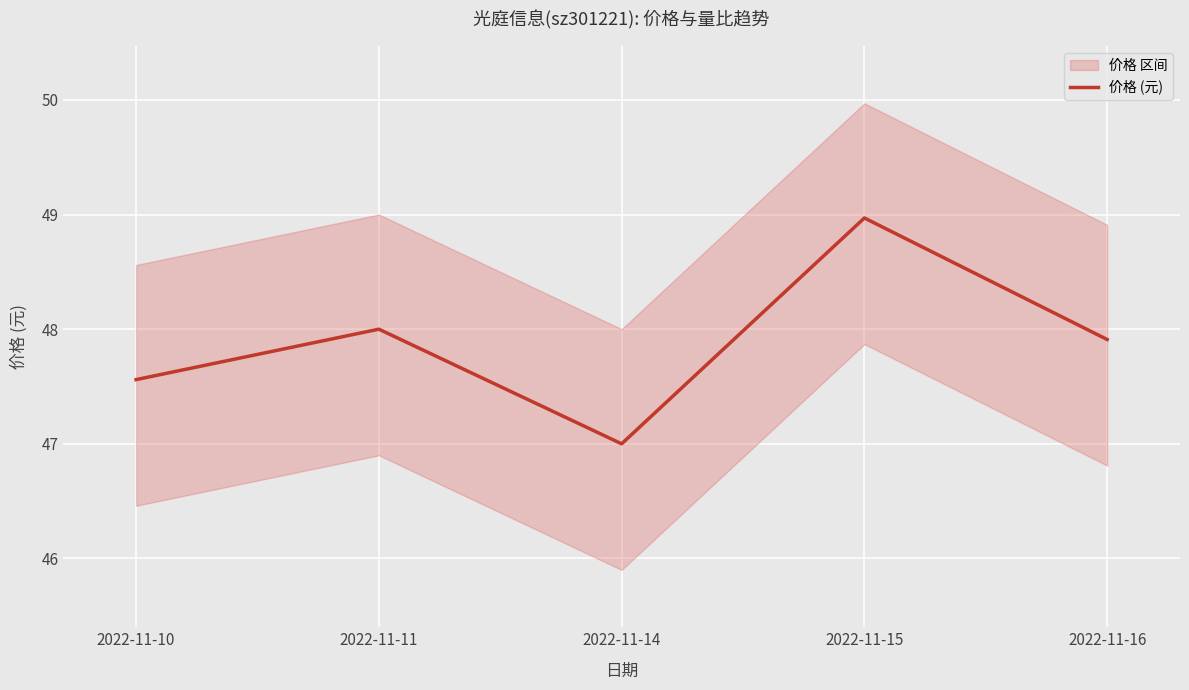

Where is the first local minimum?

2022-11-14